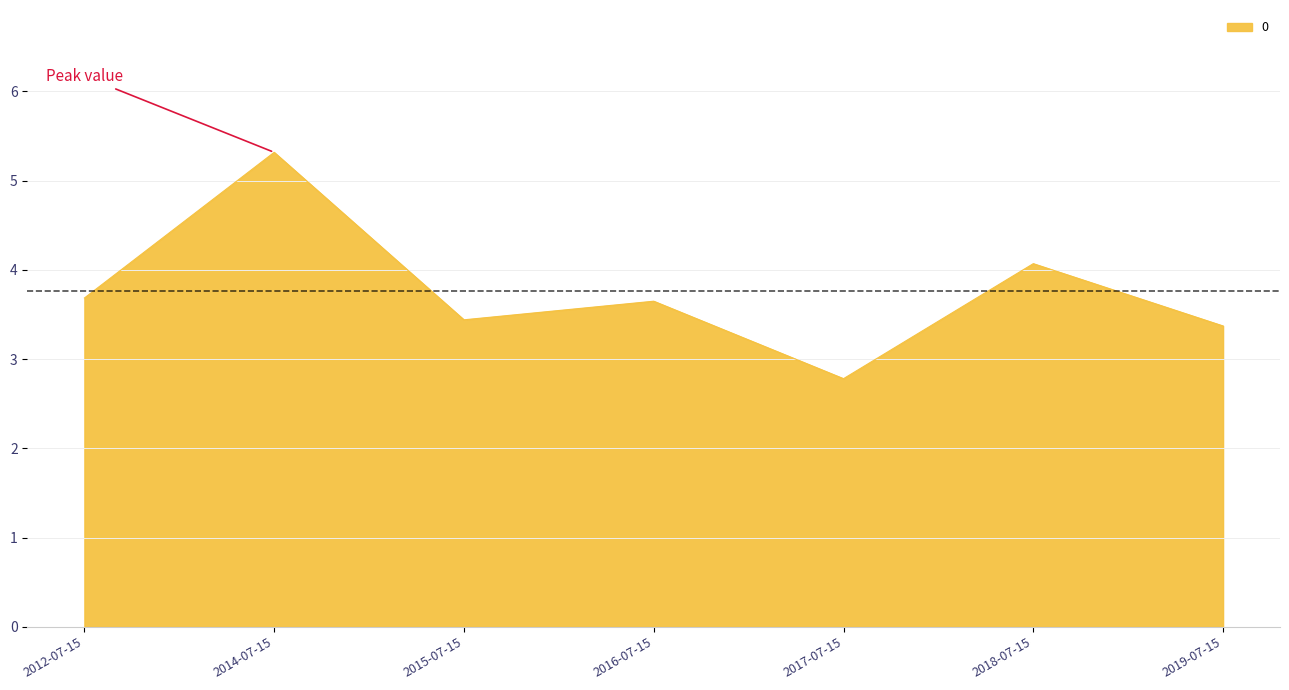

Between 2017-07-15 and 2014-07-15, which is larger?

2014-07-15